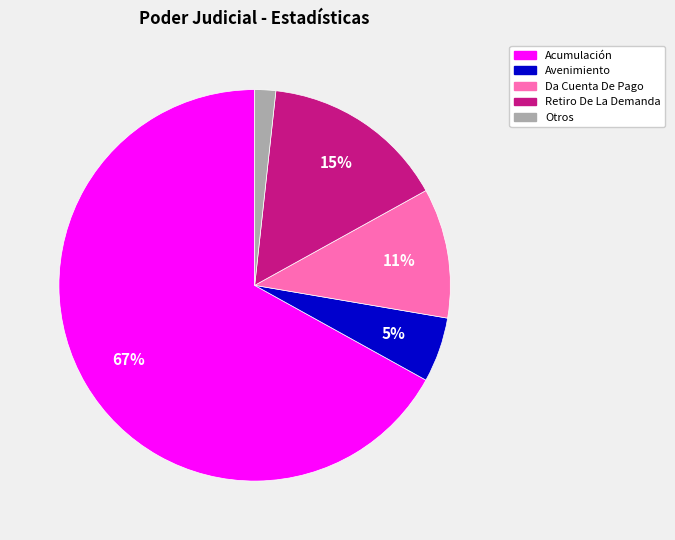

Is there a majority slice in this chart?

Yes